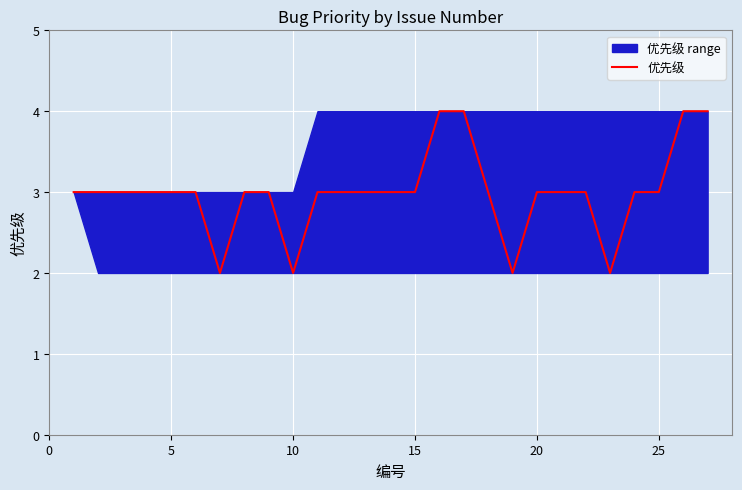

How many lines are shown in the chart?

1